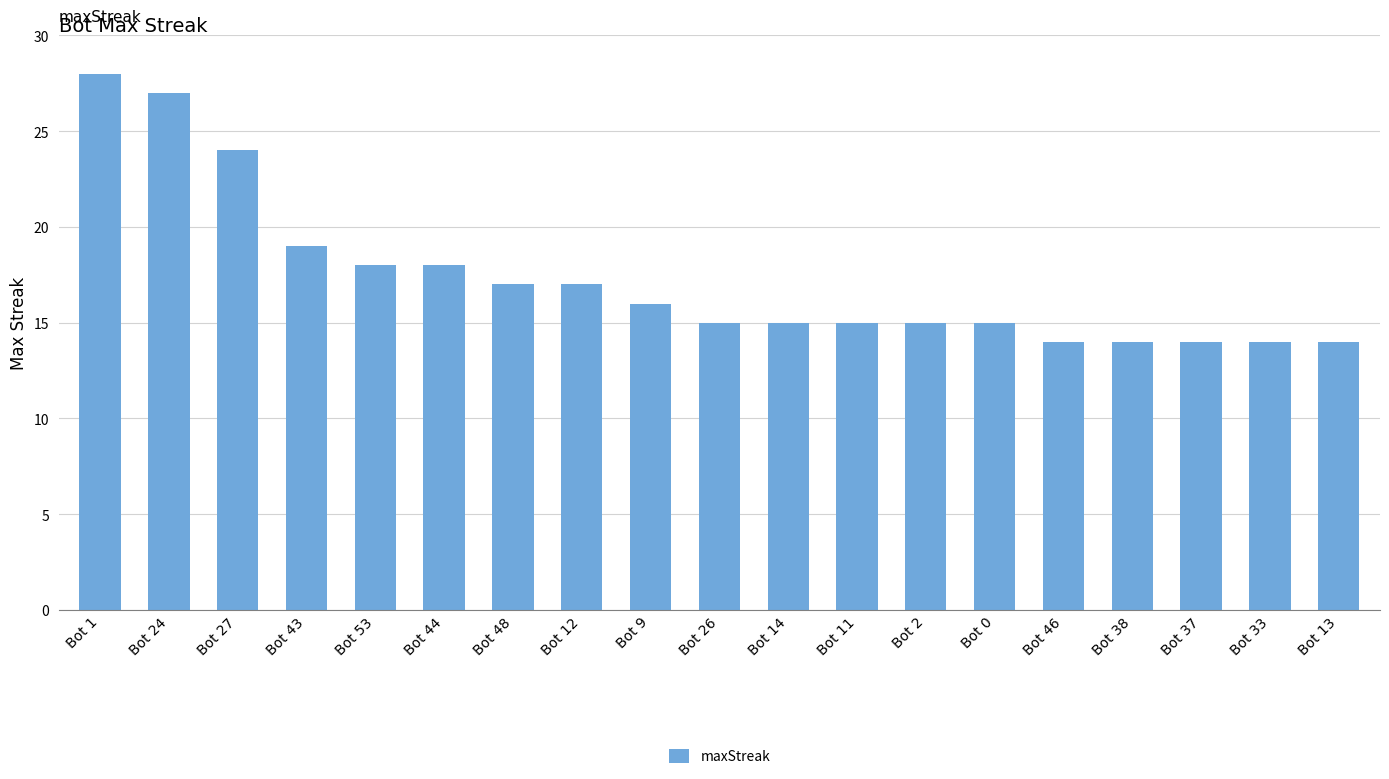

Is it true that the value at Bot 13 is 14?

True